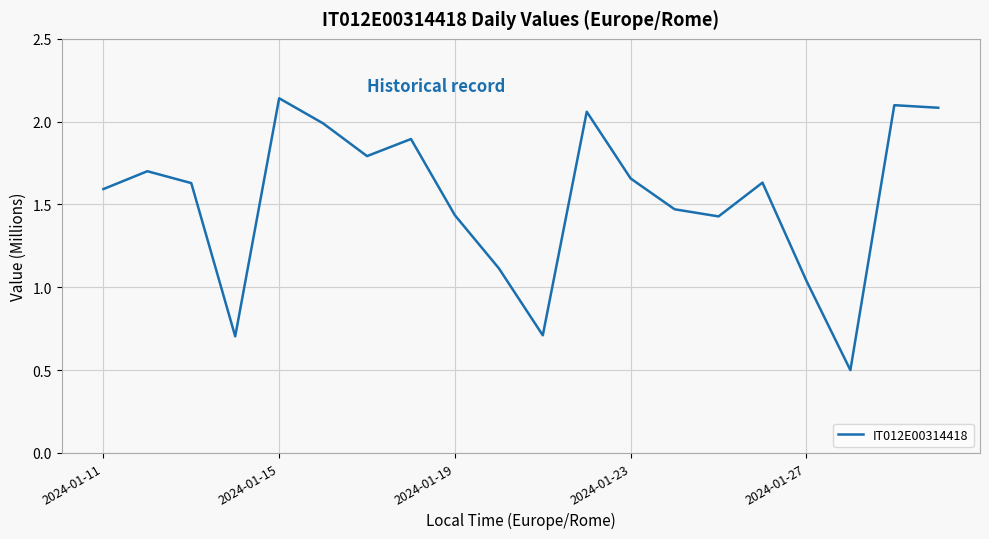

Is this an area chart (filled region under the line)?

No